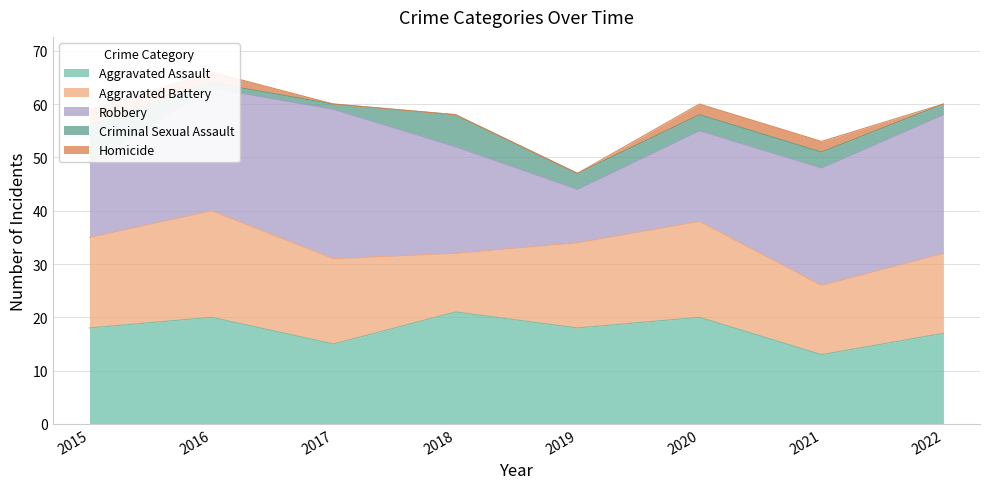

Is it true that Criminal Sexual Assault equals 5 at 2021?

False